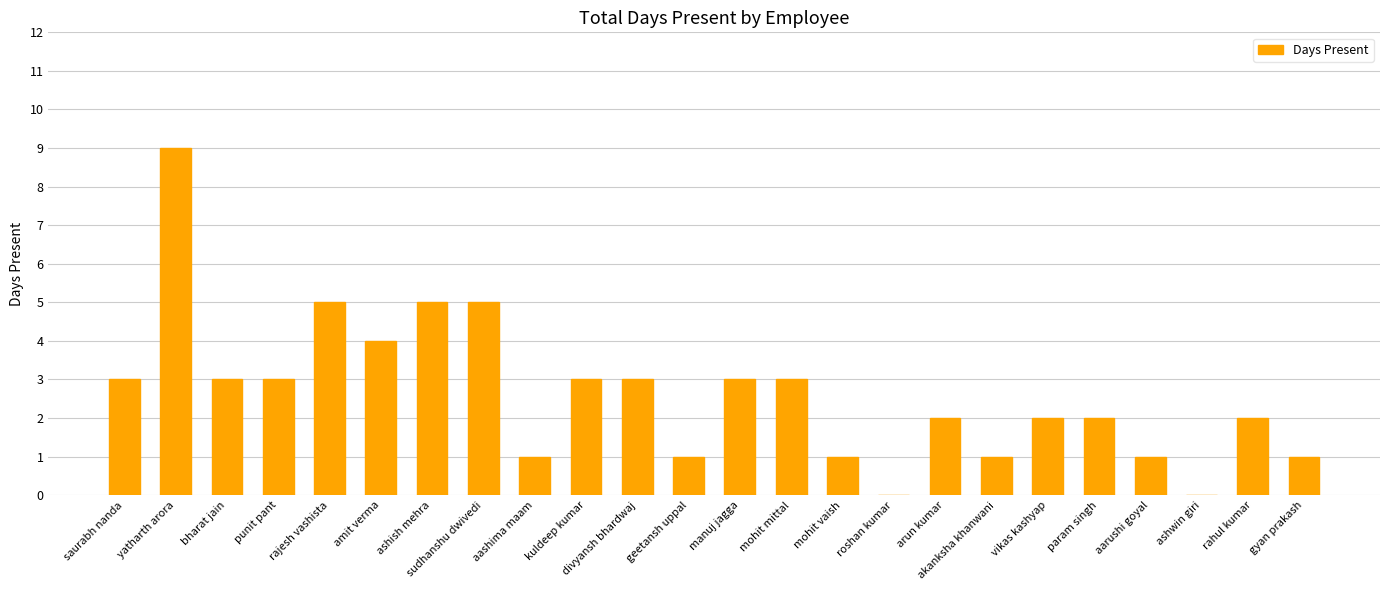

Is it true that the value at punit pant is 3?

True